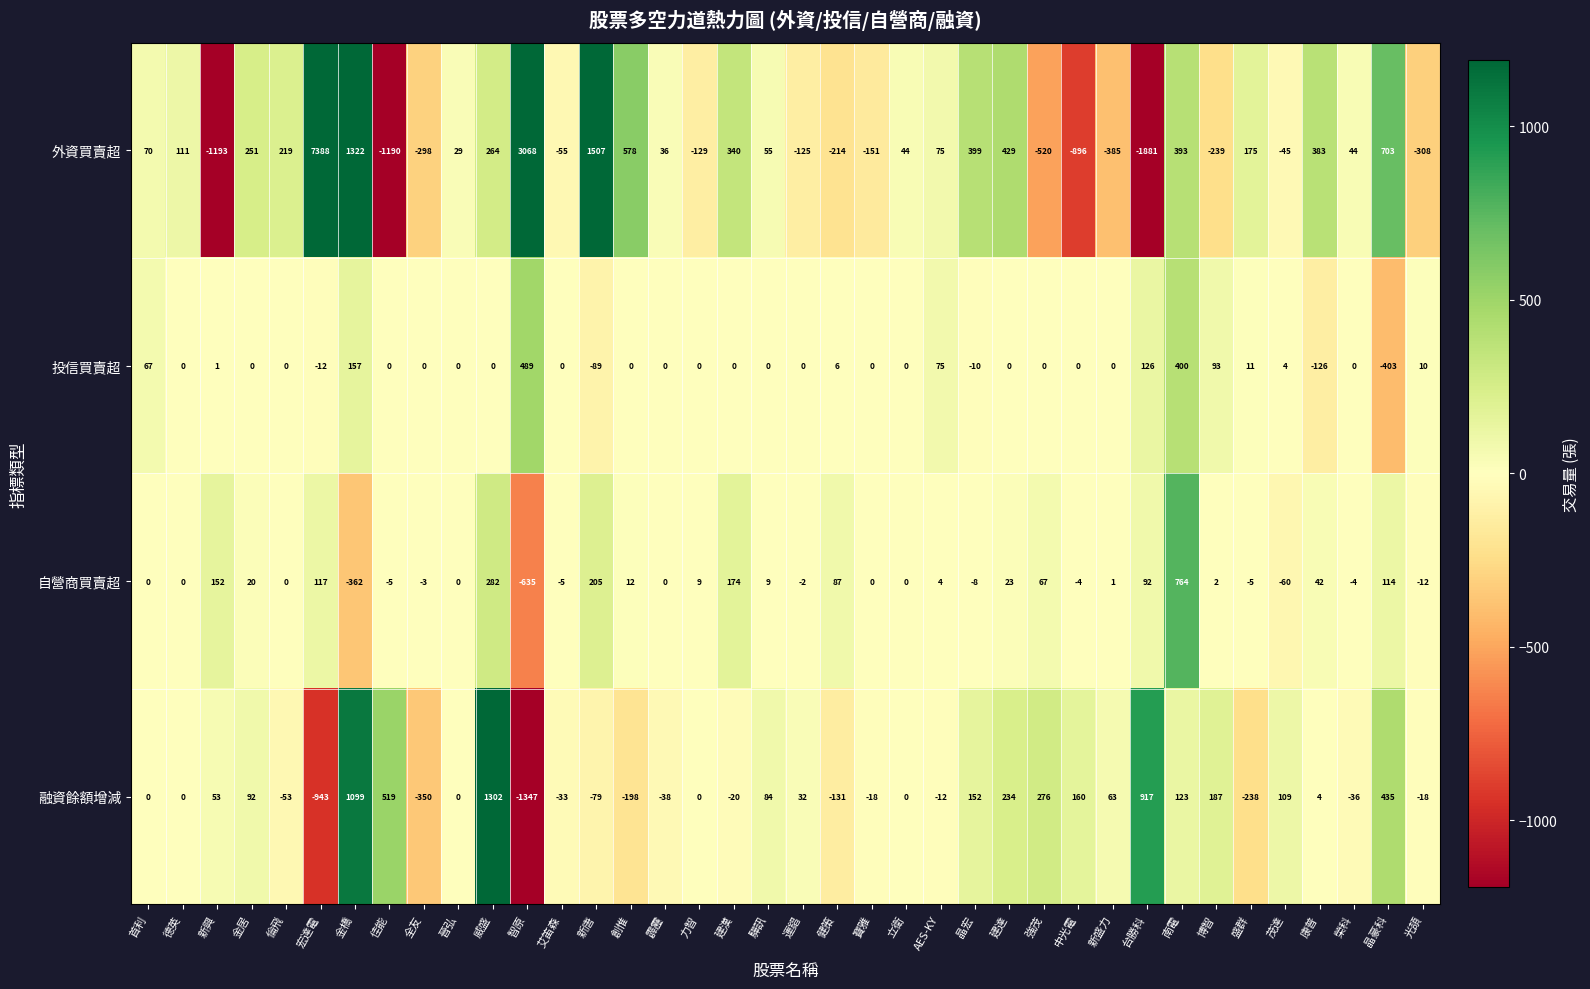

At which category is the sum across all series the highest?

宏達電